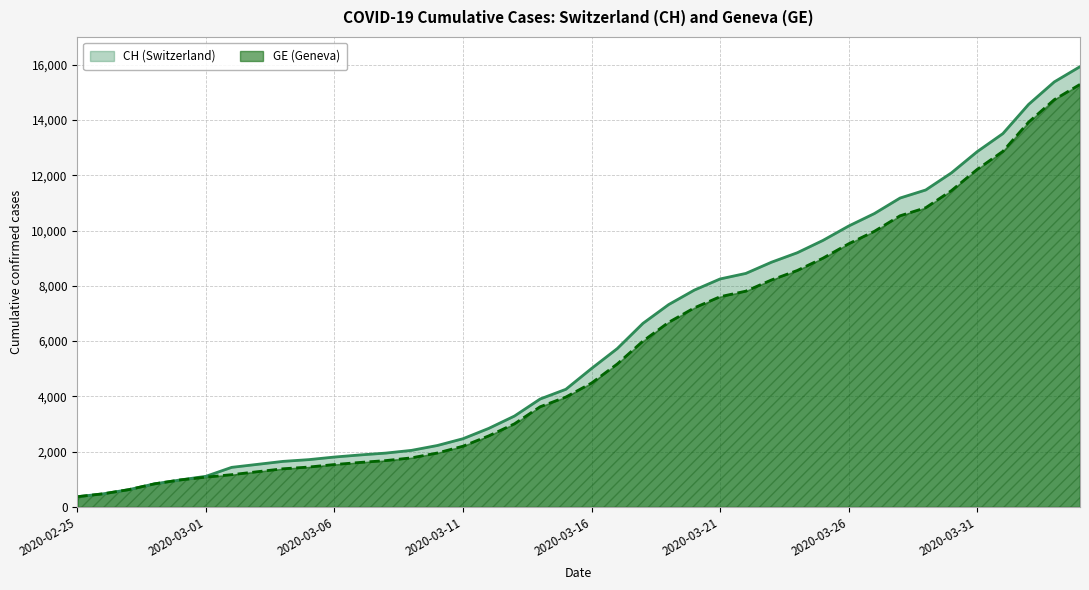

What is the difference between the maximum and minimum values in the CH series?

15551